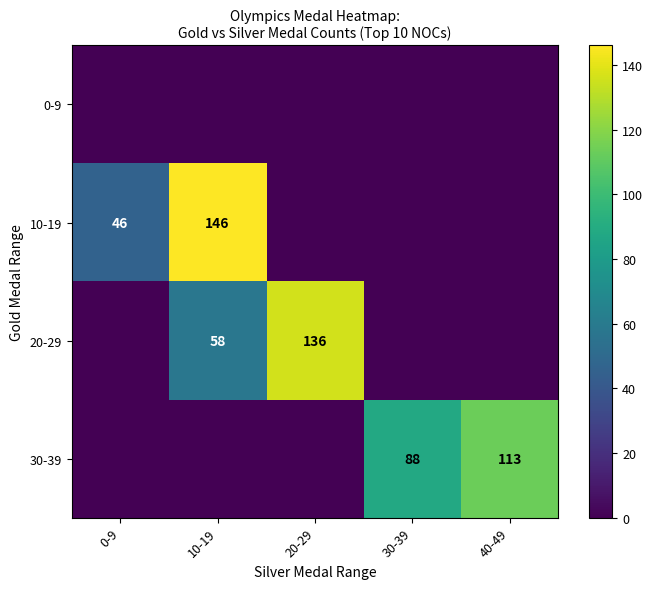

Is the value of 10-19 at 10-19 greater than the value of 30-39 at 30-39?

Yes